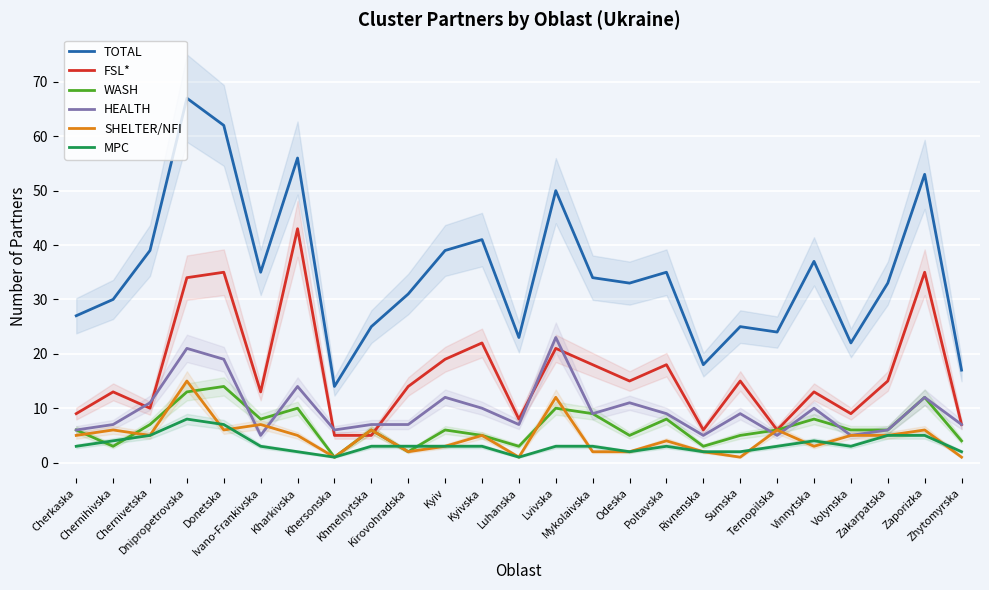

What is the average value of the WASH series?

7